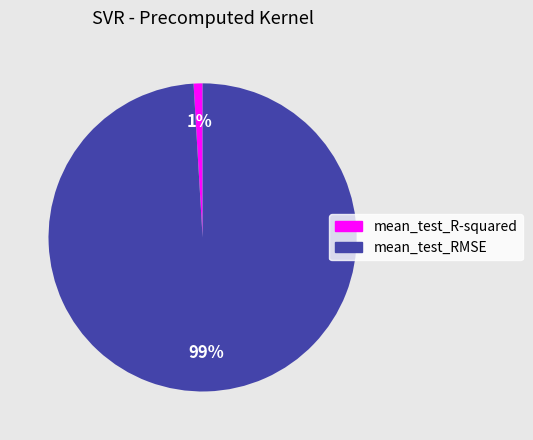

Does mean_test_R-squared represent more than half of the total?

No